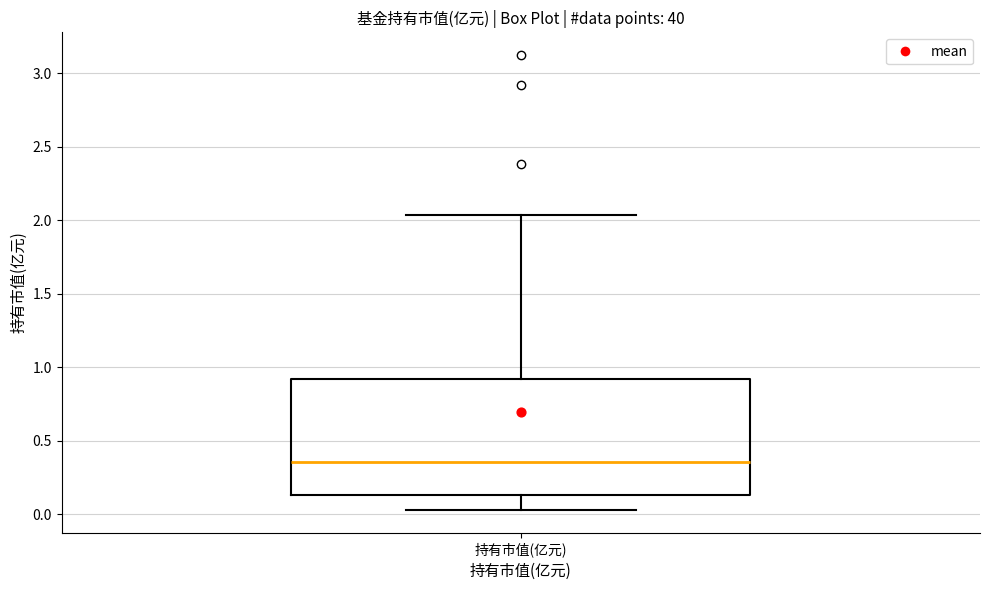

Transcribe this box plot: give where the median line is, the range the box spans, and where the two whiskers end, as read against the y-axis. The values are not printed on the chart, so give them approximately, as read against the axis.

median 0.35, box 0.15 to 0.90, whiskers 0.05 to 2.05